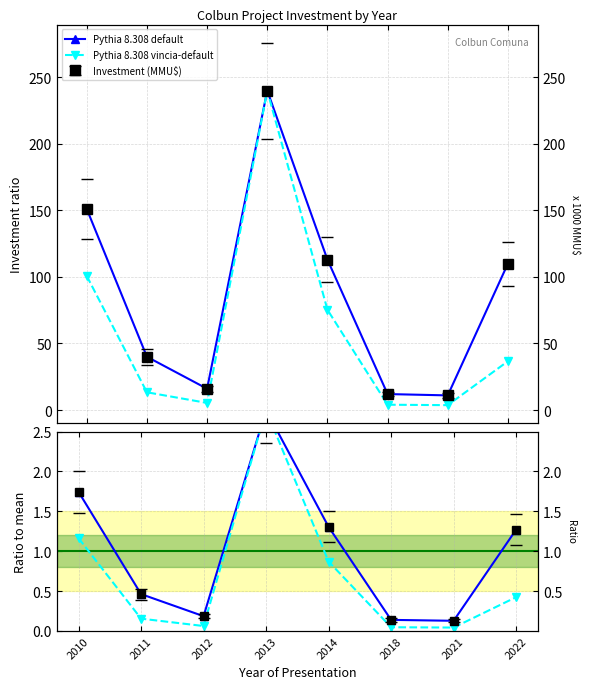

The value of Pythia 8.308 default at 2014 is 1.3. True or false?

True